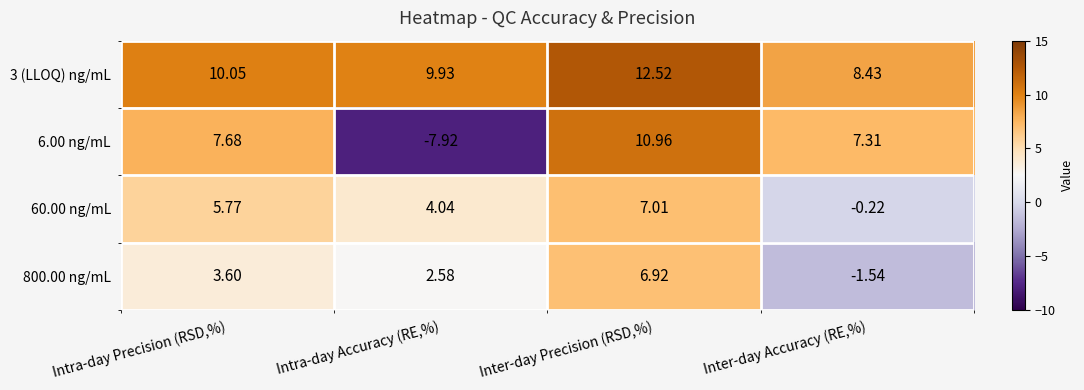

Rank the categories by 3 (LLOQ) ng/mL value from lowest to highest.

Inter-day Accuracy (RE,%), Intra-day Accuracy (RE,%), Intra-day Precision (RSD,%), Inter-day Precision (RSD,%)